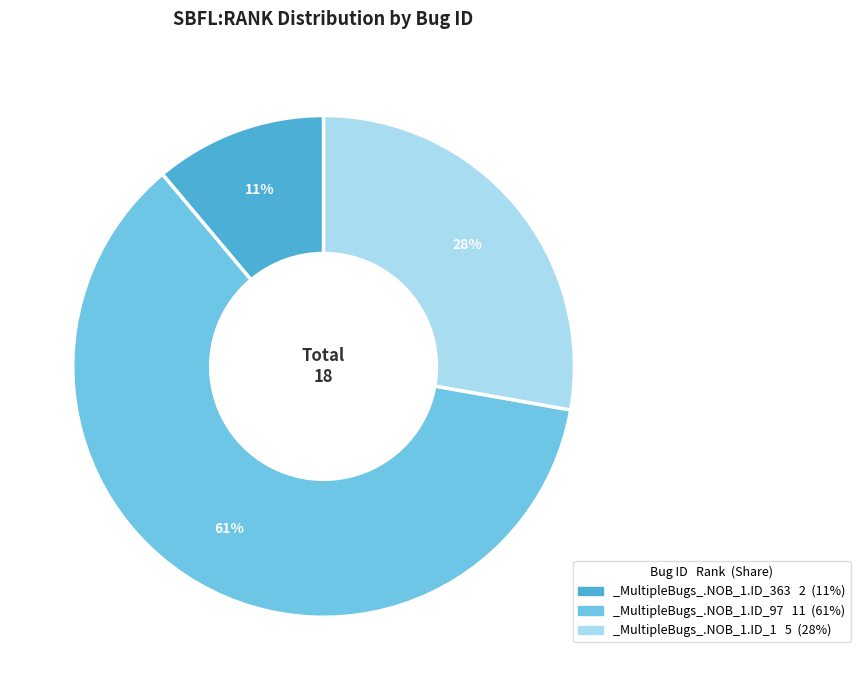

Does _MultipleBugs_.NOB_1.ID_363 represent more than half of the total?

No